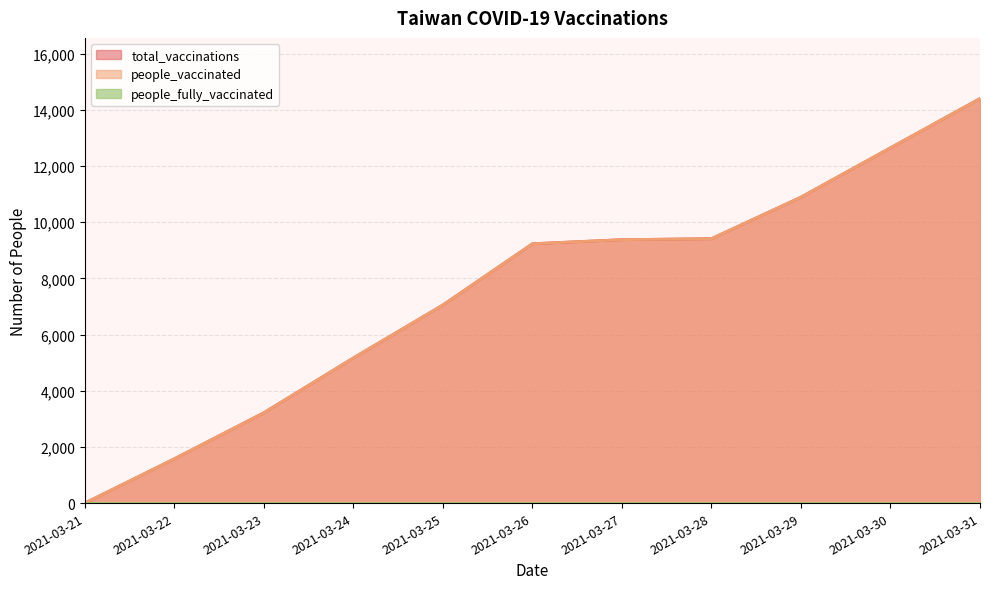

What is the approximate value of people_vaccinated at 2021-03-30, to the nearest 100?

12600